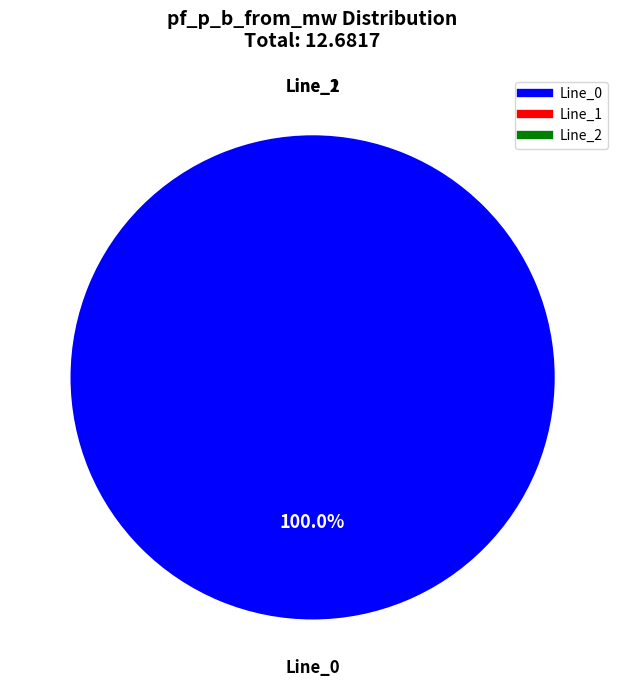

Count the number of slices in the pie.

3